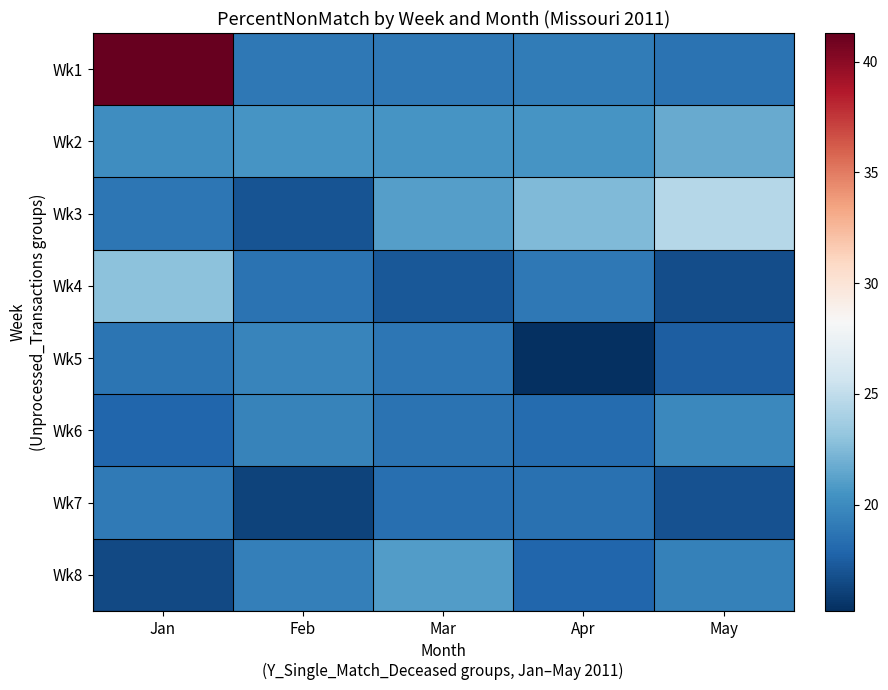

At Apr, list the series in order from smallest to largest.

Wk5, Wk8, Wk6, Wk7, Wk4, Wk1, Wk2, Wk3